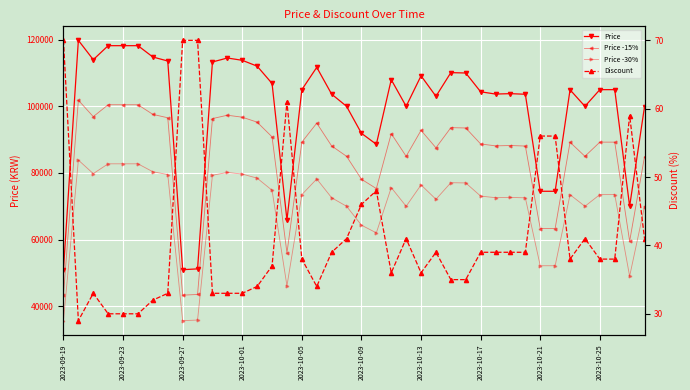

List the series in order of their peak value, highest first.

Price, Price -15%, Price -30%, Discount